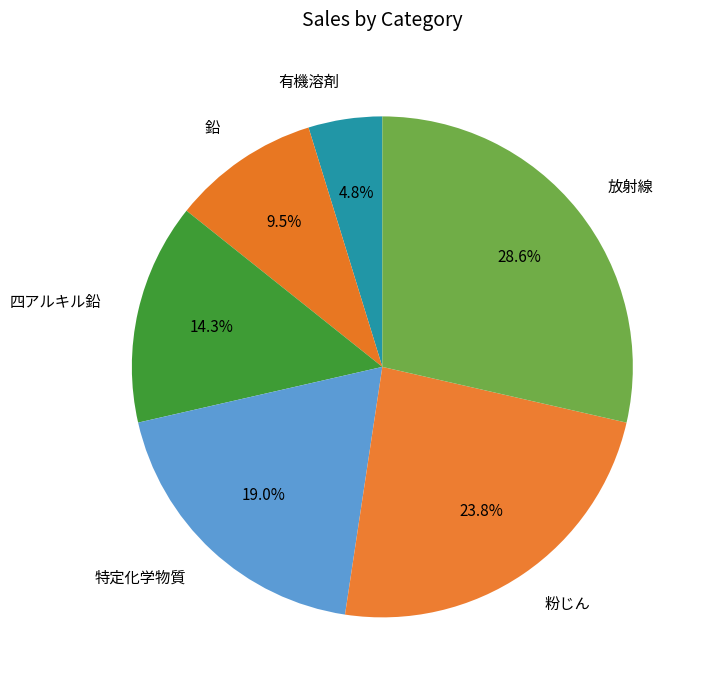

Approximately how many times larger is the value at 粉じん compared to 四アルキル鉛?

1.7